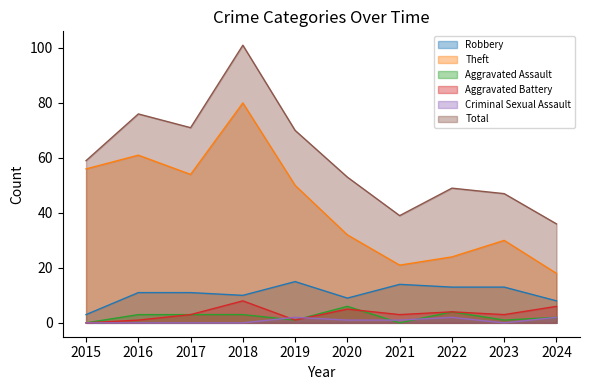

What is the sum of the Aggravated Battery values at 2021 and 2017?

6